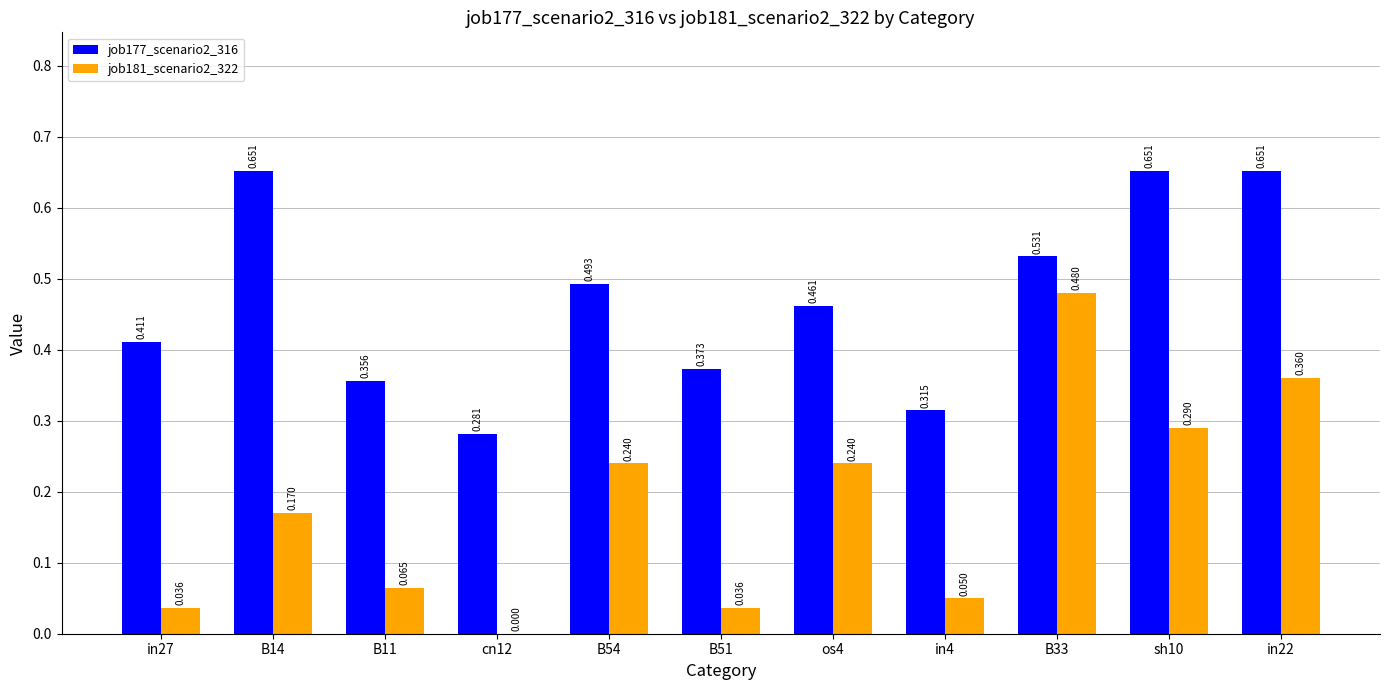

Is the value of job181_scenario2_322 at B14 greater than the value of job177_scenario2_316 at B51?

No